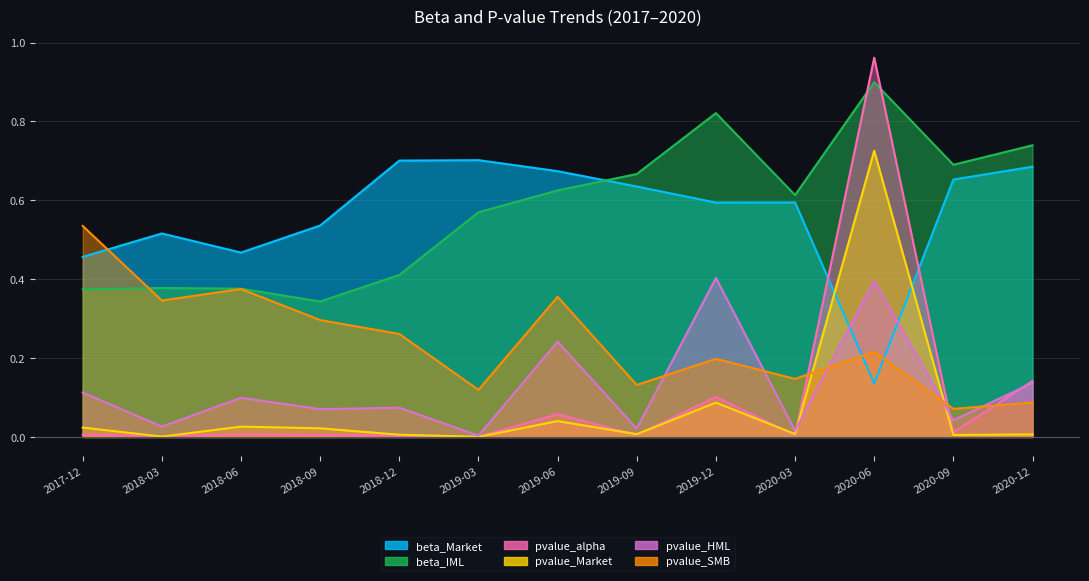

Which has a higher value, 2019-09 or 2019-12?

2019-09